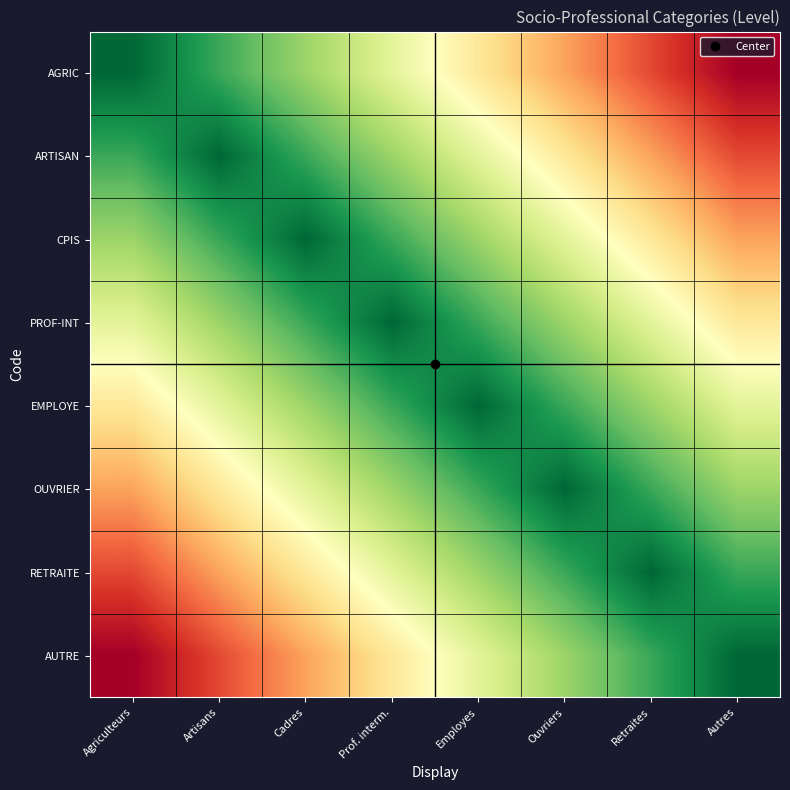

What is the total value across all series at Autres?

36